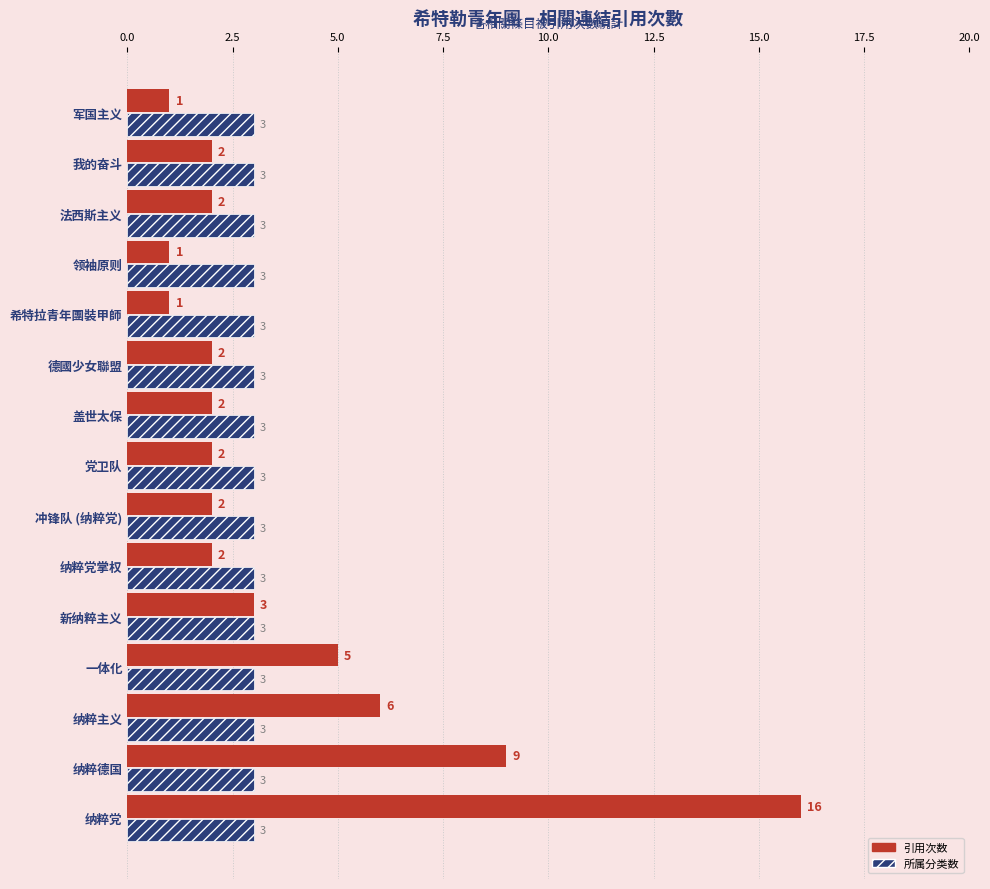

What is the average value of the 所属分类数 series?

3